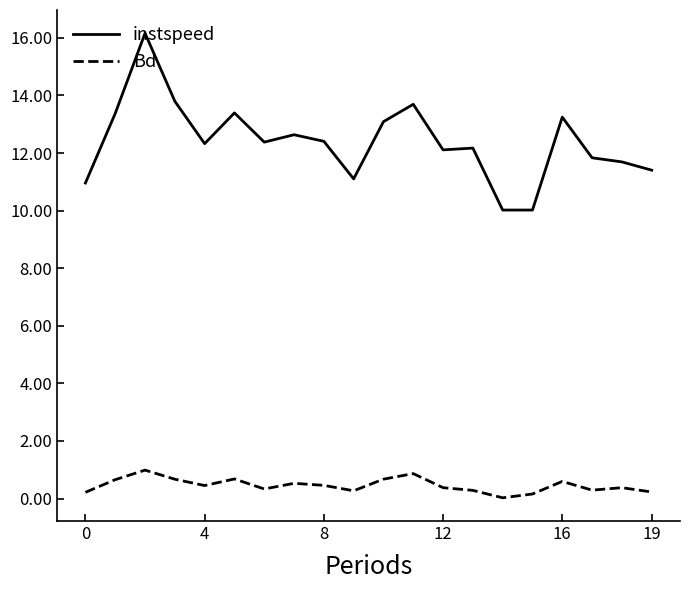

List the series in order of their overall mean, lowest first.

Bd, instspeed